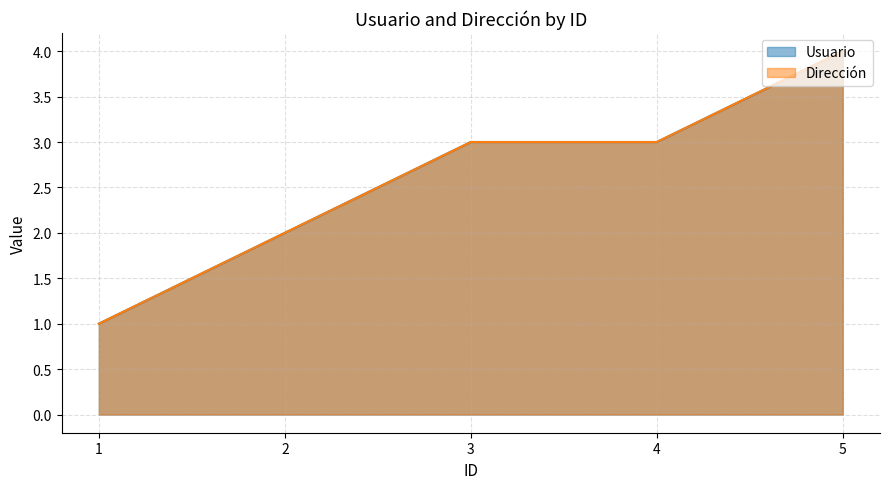

What are all the series names shown in the legend?

Usuario, Dirección